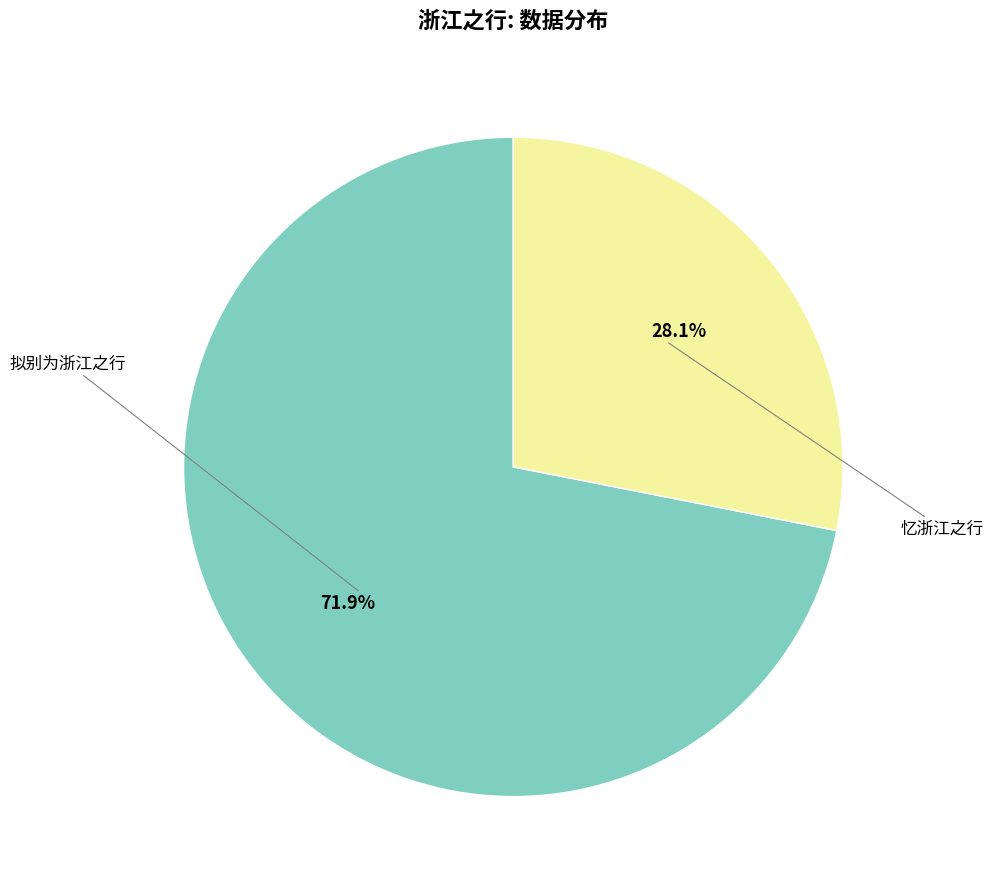

How many slices are in this pie chart?

2